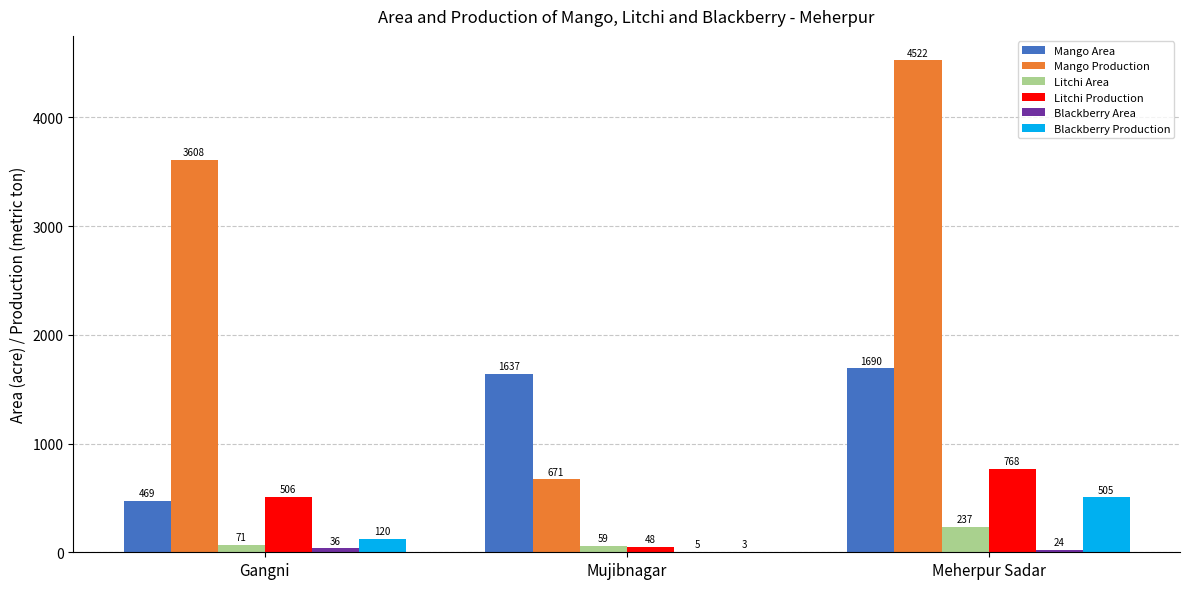

How many categories are shown in the chart?

3